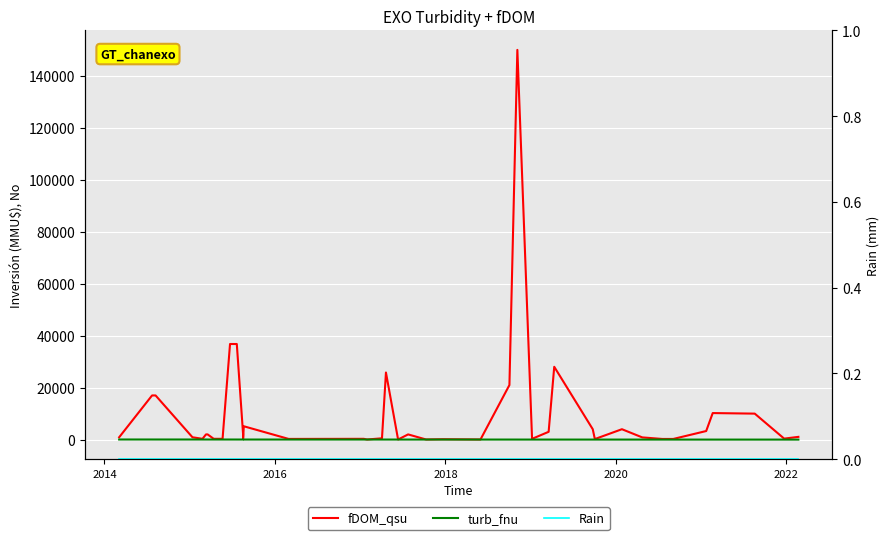

True or false: Rain and turb_fnu cross at least once.

False